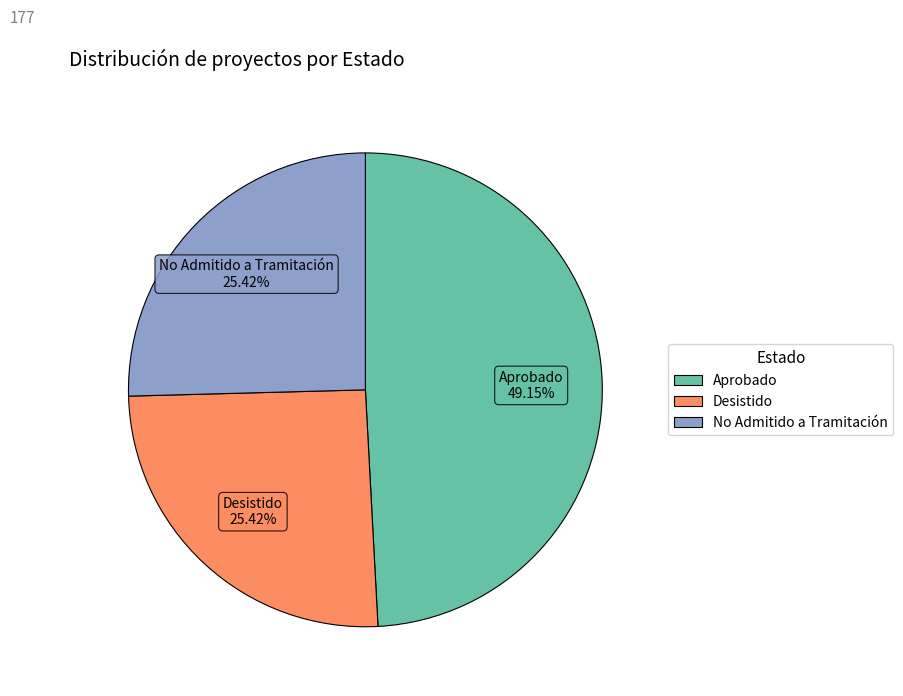

Do Aprobado and Desistido together represent more than half of the pie?

Yes